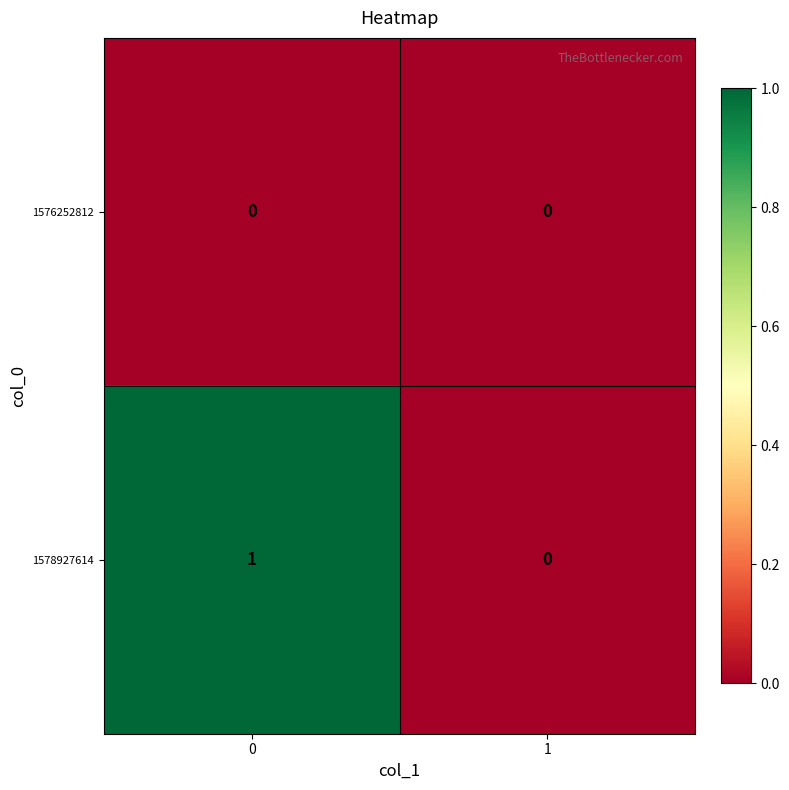

Which series changed the most between 0 and 1?

1578927614